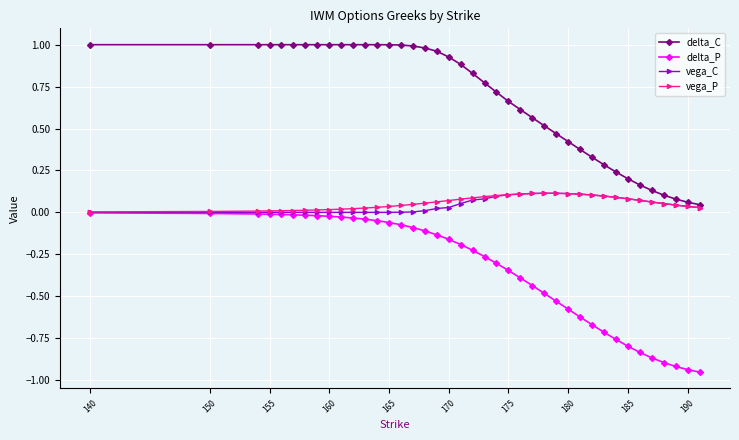

Which series has the largest range (max minus min)?

delta_C